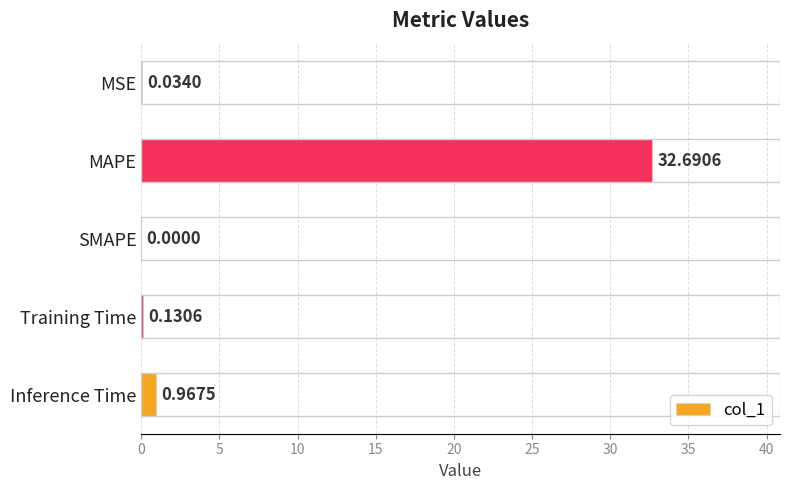

What is the sum of all values?

33.8